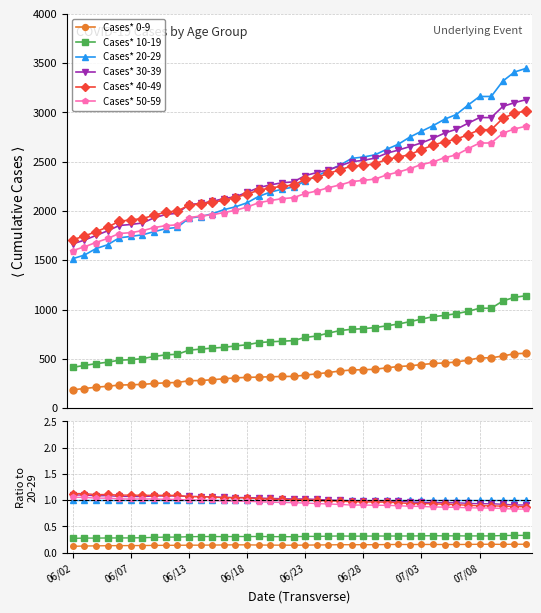

How many lines are shown in the chart?

6